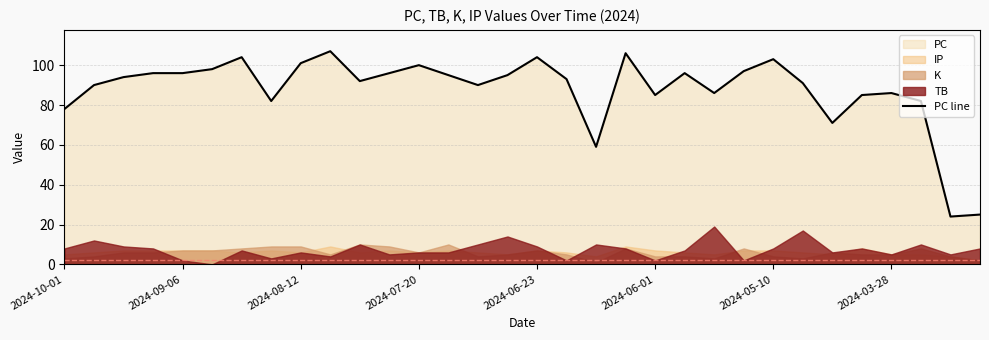

How many interior local peaks (higher than both neighbors) does the data have?

8